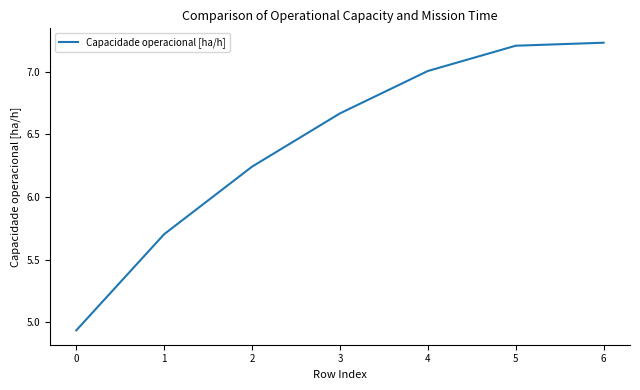

True or false: the data has more than 1 interior local peaks.

False